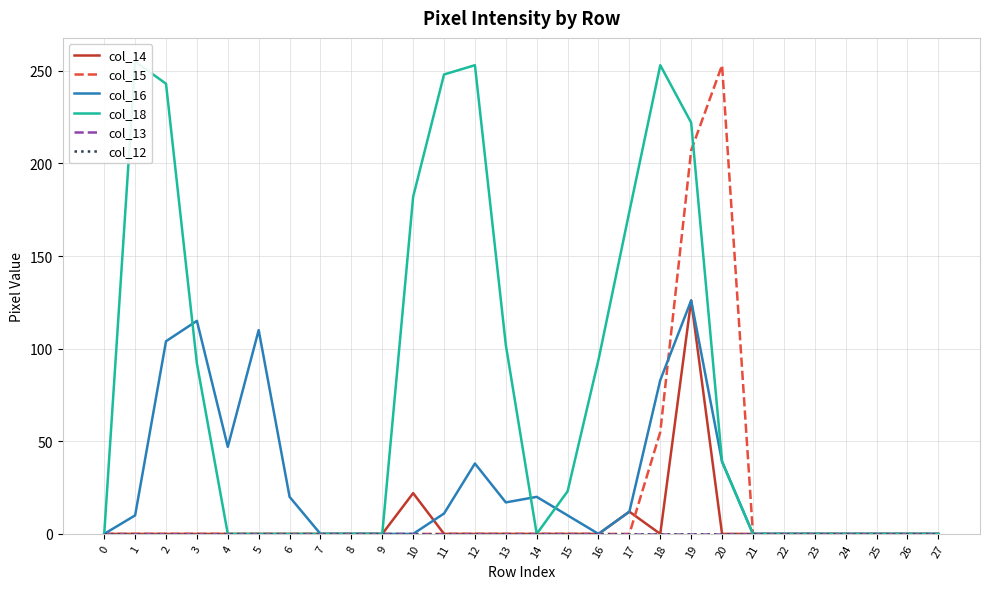

Reading left to right, list all the values displayed in this chart.

col_14: 0=0	1=0	2=0	3=0	4=0	5=0	6=0	7=0	8=0	9=0	10=22	11=0	12=0	13=0	14=0	15=0	16=0	17=12	18=0	19=126	20=0	21=0	22=0	23=0	24=0	25=0	26=0	27=0
col_15: 0=0	1=0	2=0	3=0	4=0	5=0	6=0	7=0	8=0	9=0	10=0	11=0	12=0	13=0	14=0	15=0	16=0	17=0	18=55	19=207	20=253	21=0	22=0	23=0	24=0	25=0	26=0	27=0
col_16: 0=0	1=10	2=104	3=115	4=47	5=110	6=20	7=0	8=0	9=0	10=0	11=11	12=38	13=17	14=20	15=10	16=0	17=12	18=83	19=126	20=39	21=0	22=0	23=0	24=0	25=0	26=0	27=0
col_18: 0=0	1=255	2=243	3=92	4=0	5=0	6=0	7=0	8=0	9=0	10=182	11=248	12=253	13=102	14=0	15=23	16=94	17=174	18=253	19=222	20=39	21=0	22=0	23=0	24=0	25=0	26=0	27=0
col_13: 0=0	1=0	2=0	3=0	4=0	5=0	6=0	7=0	8=0	9=0	10=0	11=0	12=0	13=0	14=0	15=0	16=0	17=0	18=0	19=0	20=0	21=0	22=0	23=0	24=0	25=0	26=0	27=0
col_12: 0=0	1=0	2=0	3=0	4=0	5=0	6=0	7=0	8=0	9=0	10=0	11=0	12=0	13=0	14=0	15=0	16=0	17=0	18=0	19=0	20=0	21=0	22=0	23=0	24=0	25=0	26=0	27=0